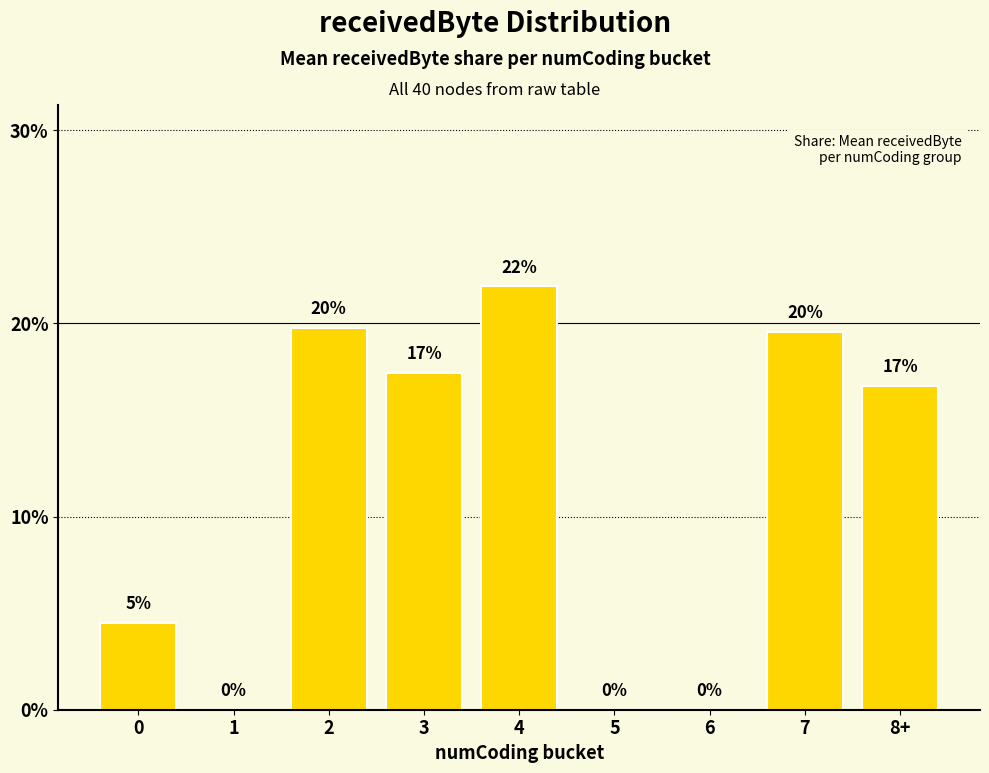

The chart shows a value of 13.3 at 4. True or false?

False